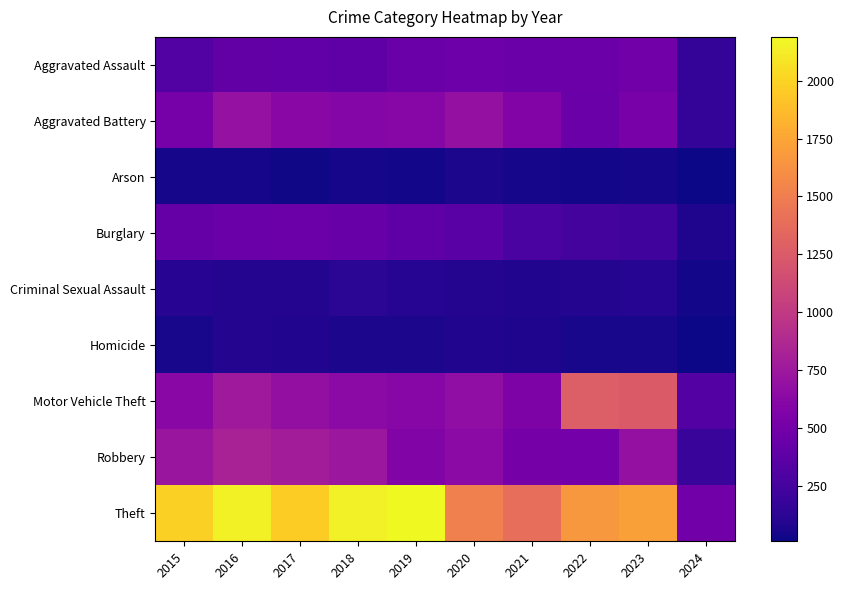

List the series in order of their peak value, lowest first.

Arson, Homicide, Criminal Sexual Assault, Burglary, Aggravated Assault, Aggravated Battery, Robbery, Motor Vehicle Theft, Theft